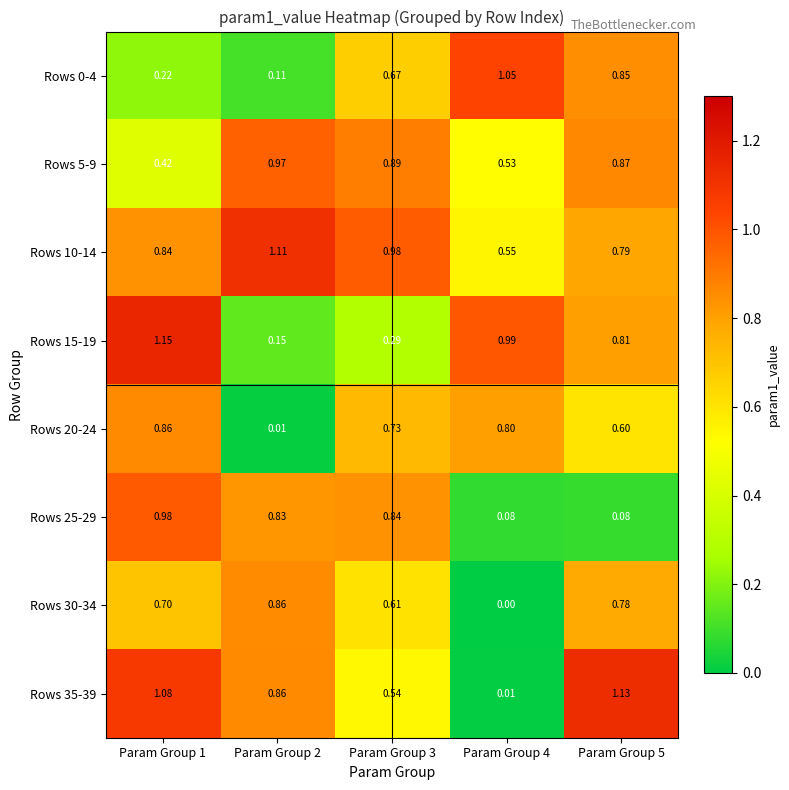

How many distinct data groups are displayed?

8